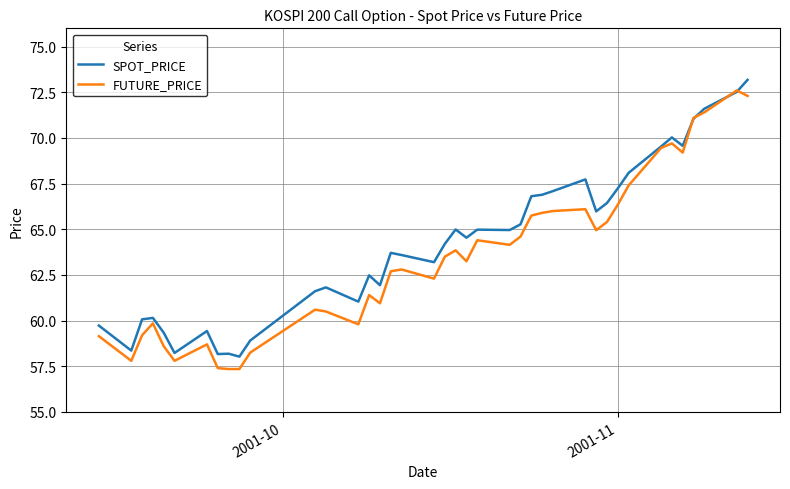

What is the highest value of the FUTURE_PRICE series?

72.6